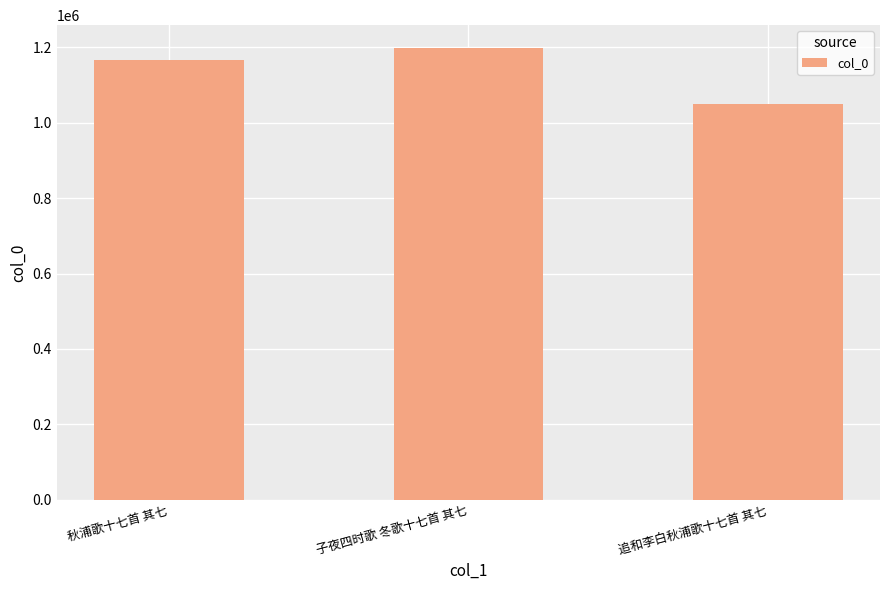

What is the ratio of the value at 子夜四时歌 冬歌十七首 其七 to the value at 追和李白秋浦歌十七首 其七?

1.1